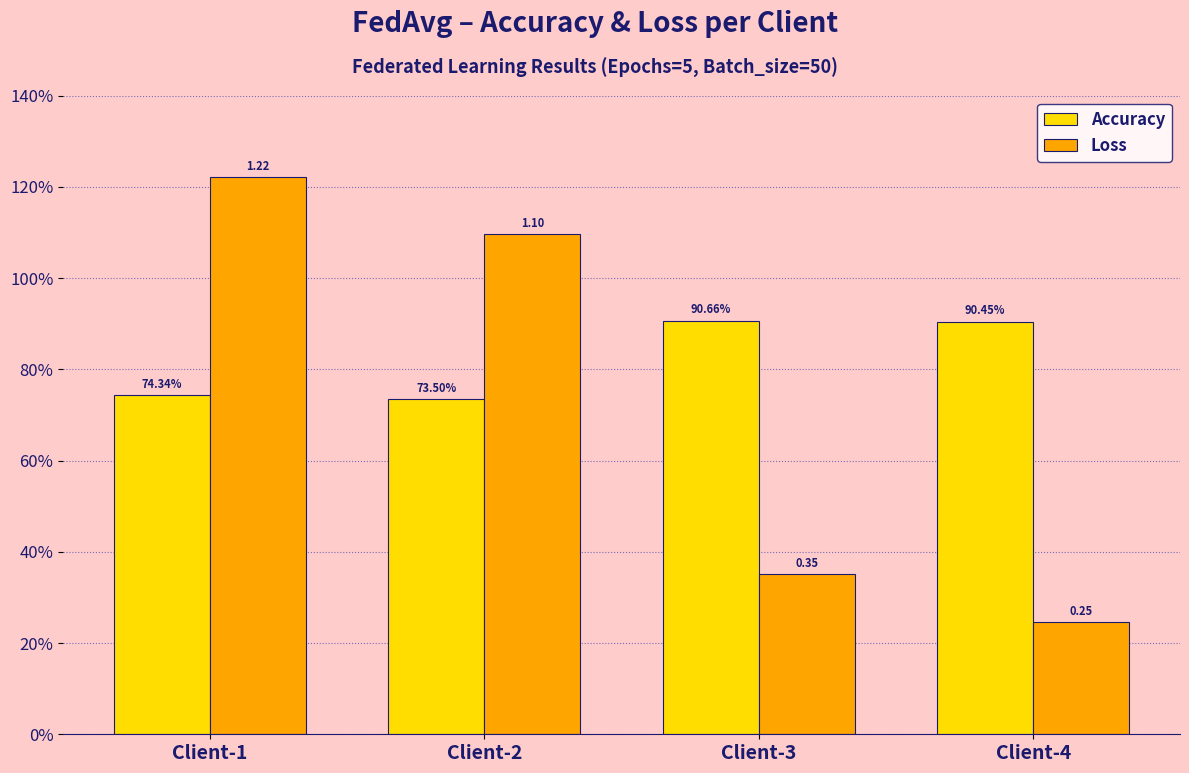

Are the bars grouped side by side (vs. stacked)?

Yes